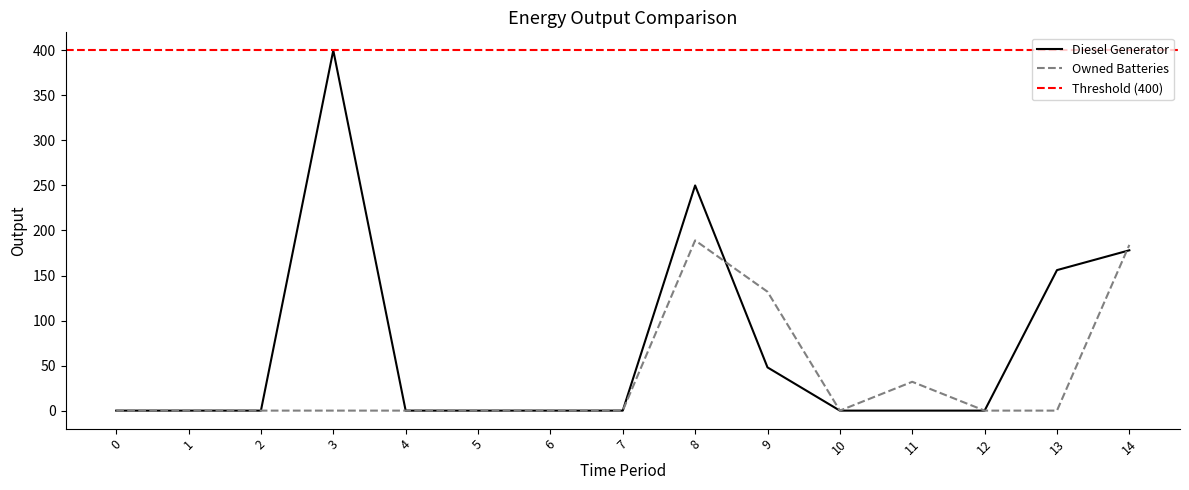

Between 11 and 13, which is larger?

13